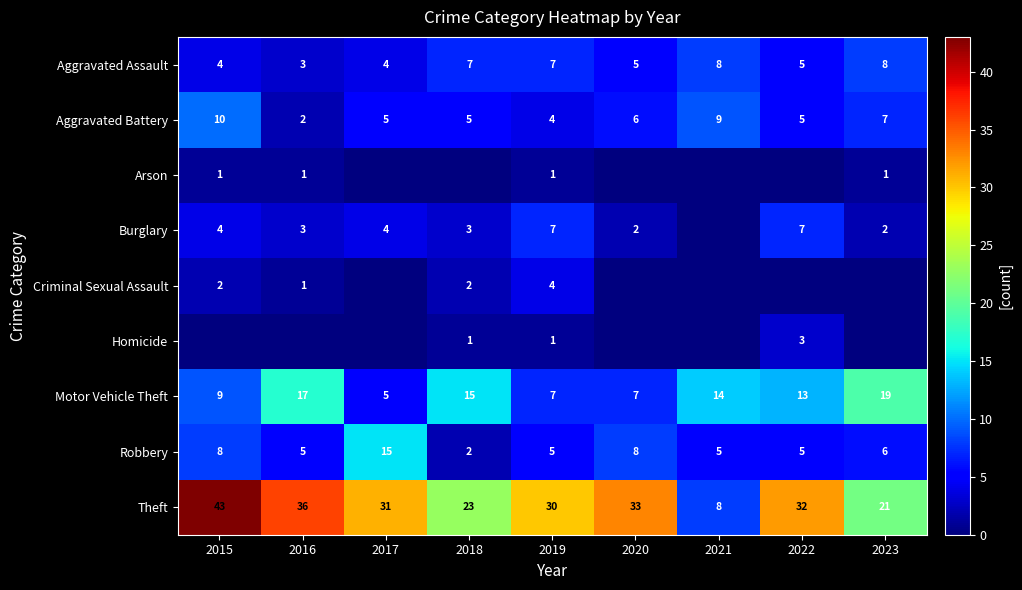

What is the lowest value of the Motor Vehicle Theft series?

5